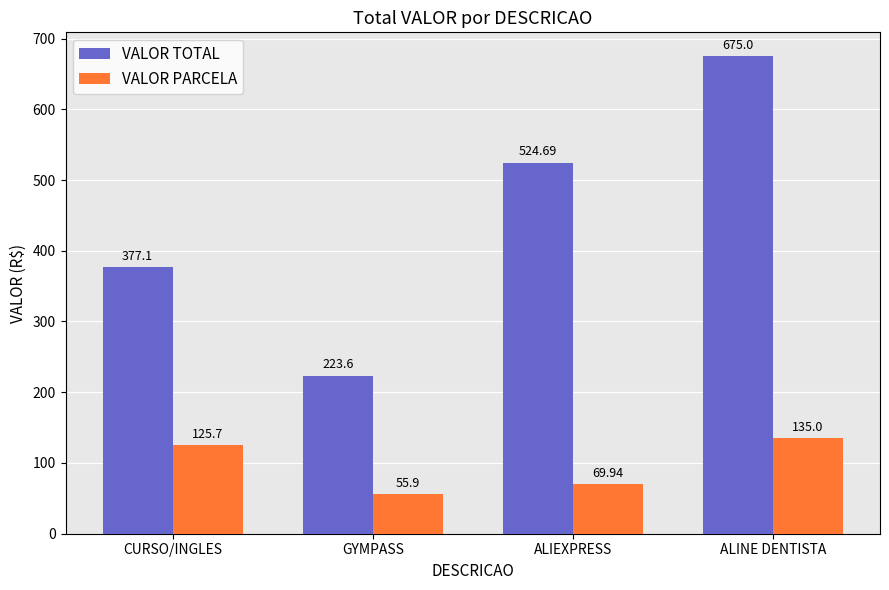

What are all the series names shown in the legend?

VALOR TOTAL, VALOR PARCELA